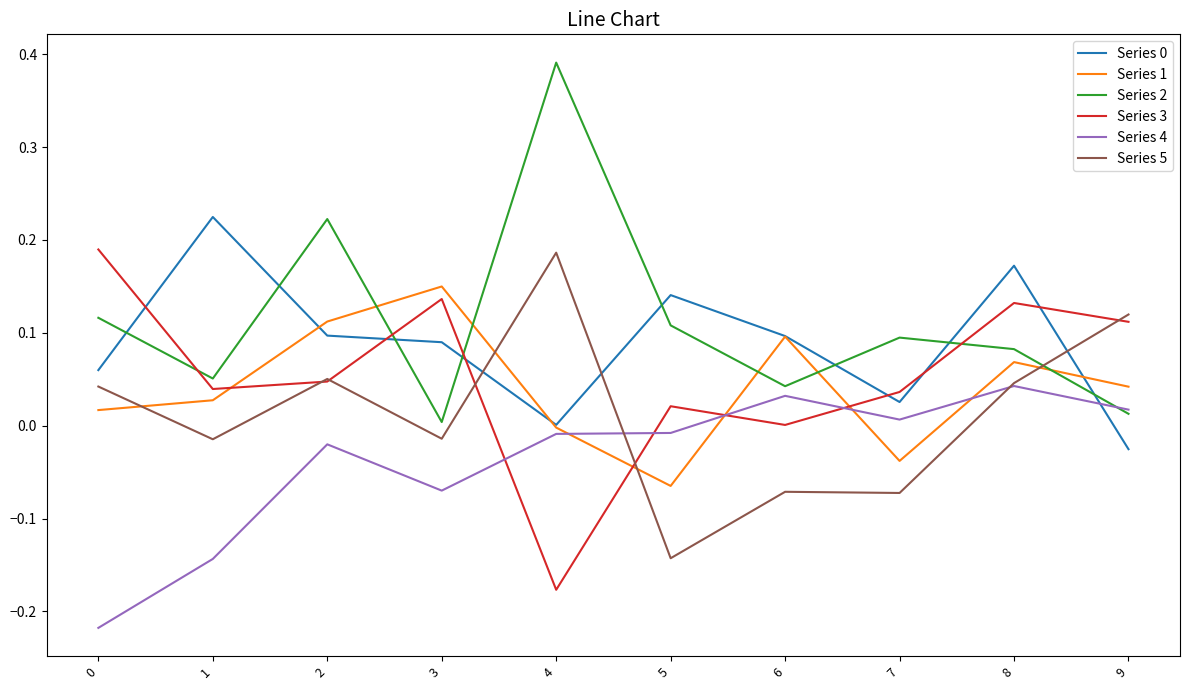

True or false: Series 2 and Series 3 cross at least once.

True